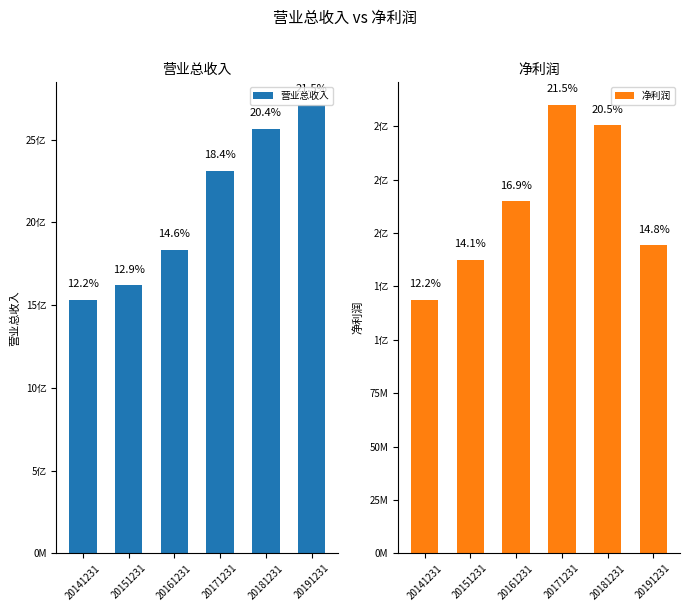

Is it true that 净利润 equals 210063792.5 at 20171231?

True